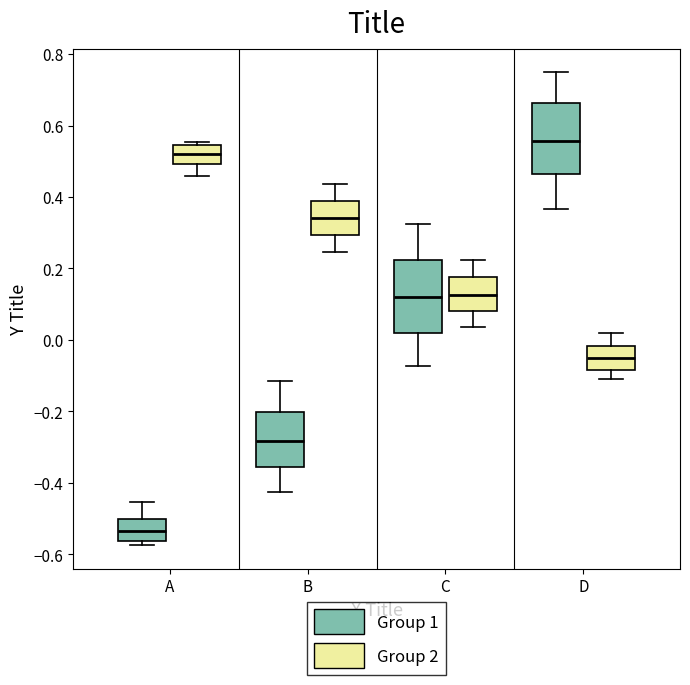

Reading left to right, read every box against the y-axis: the position of its median line, the range the box covers, and the ends of its whiskers. The values are not printed on the chart, so give them approximately, as read against the axis.

A (Group 1): median -0.54, box -0.56 to -0.50, whiskers -0.58 to -0.46
A (Group 2): median 0.52, box 0.50 to 0.54, whiskers 0.46 to 0.56
B (Group 1): median -0.28, box -0.36 to -0.20, whiskers -0.42 to -0.12
B (Group 2): median 0.34, box 0.30 to 0.38, whiskers 0.24 to 0.44
C (Group 1): median 0.12, box 0.02 to 0.22, whiskers -0.08 to 0.32
C (Group 2): median 0.12, box 0.08 to 0.18, whiskers 0.04 to 0.22
D (Group 1): median 0.56, box 0.46 to 0.66, whiskers 0.36 to 0.74
D (Group 2): median -0.06, box -0.08 to -0.02, whiskers -0.10 to 0.02